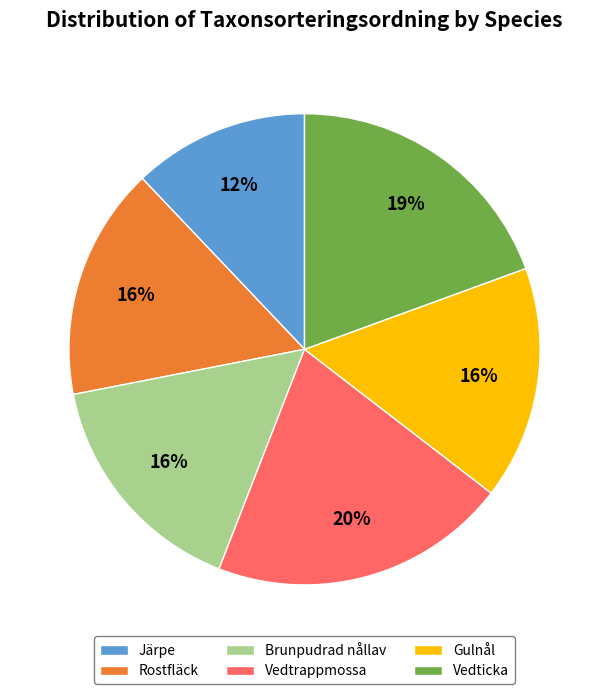

Is the sum of Rostfläck and Vedticka greater than half?

No